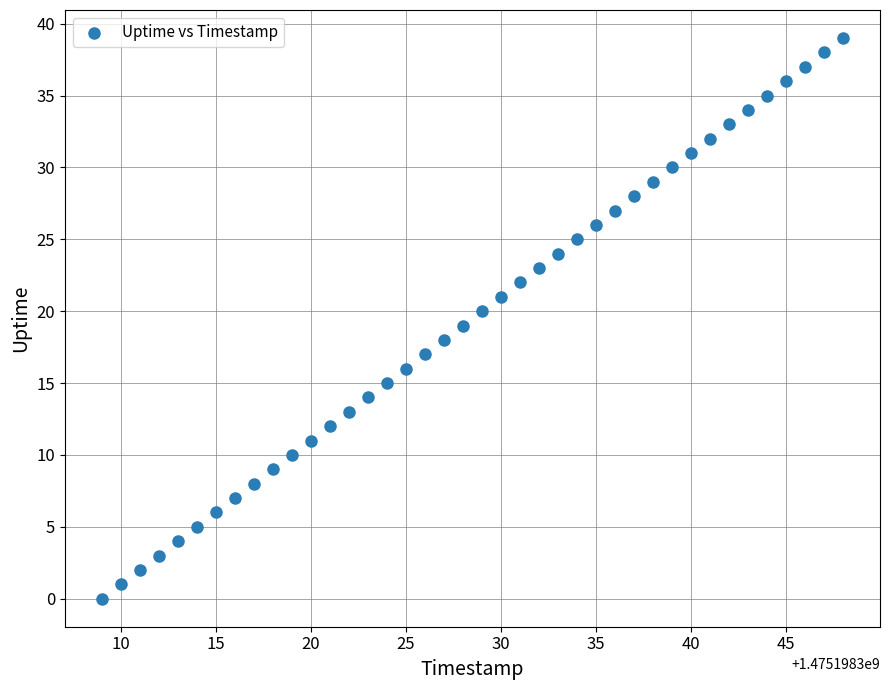

What is the range of Y values (max minus min)?

39